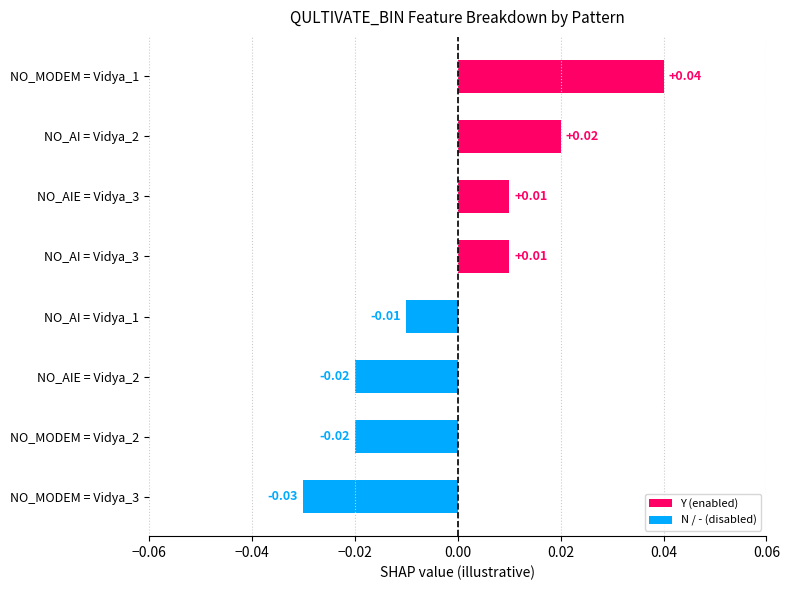

Which has a higher value, NO_MODEM = Vidya_3 or NO_AI = Vidya_3?

NO_AI = Vidya_3